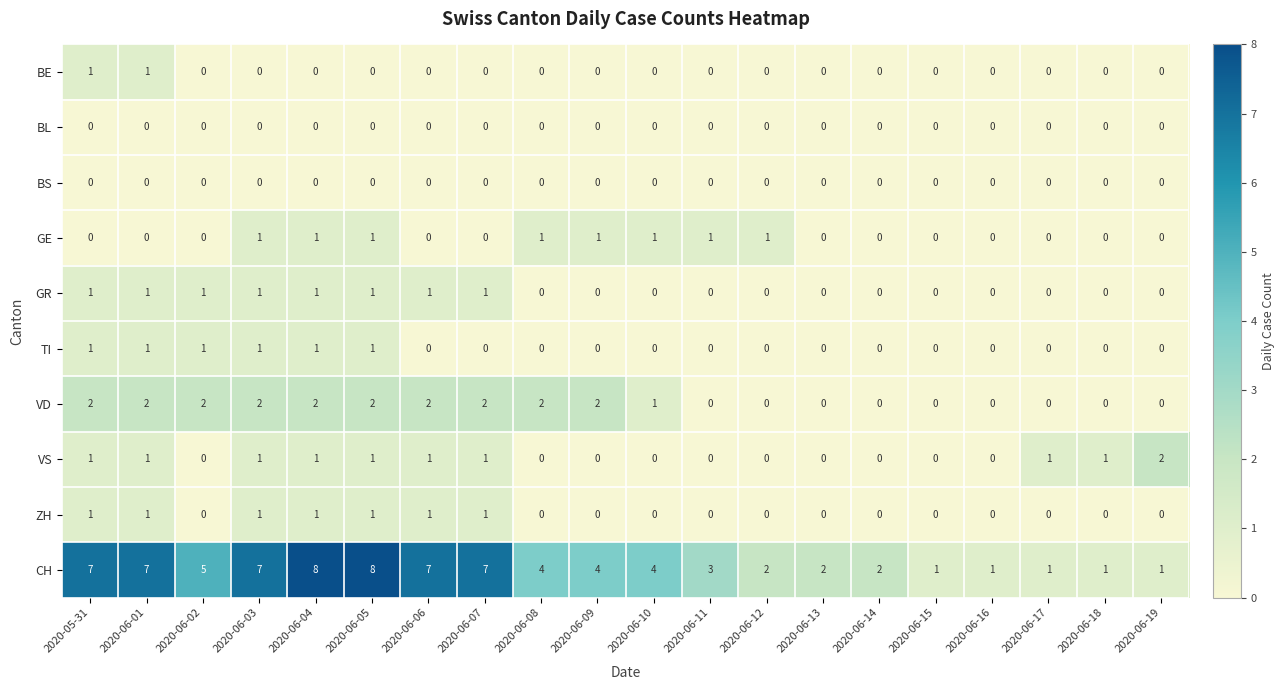

Count the GE values in the range 0 to 1.

20